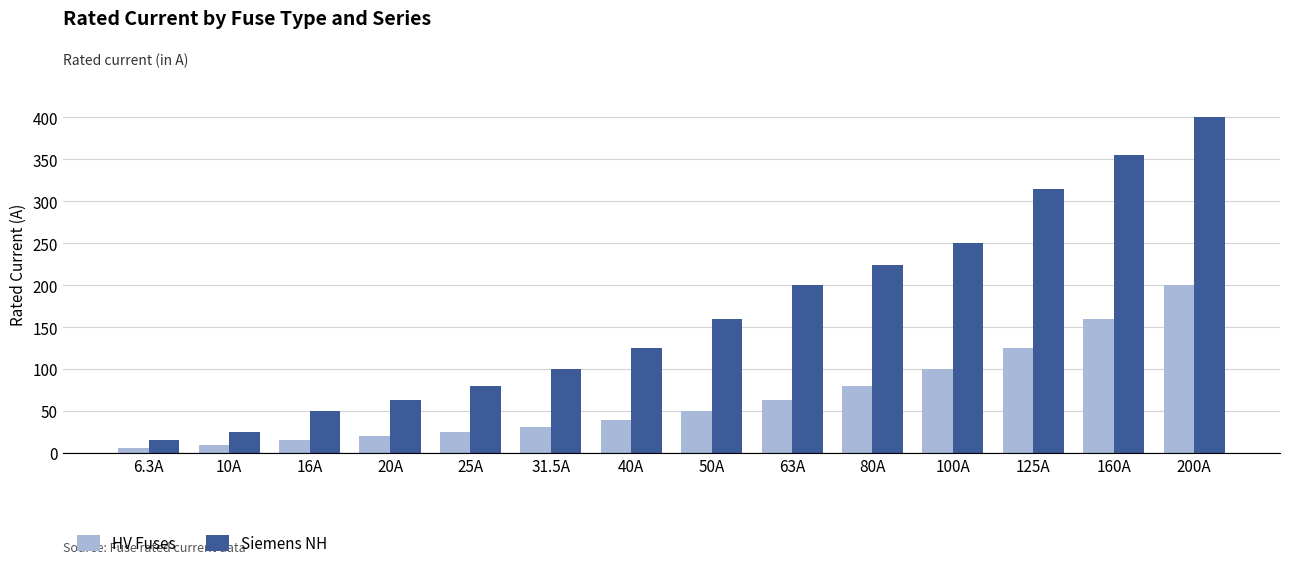

How many groups of bars are there?

14